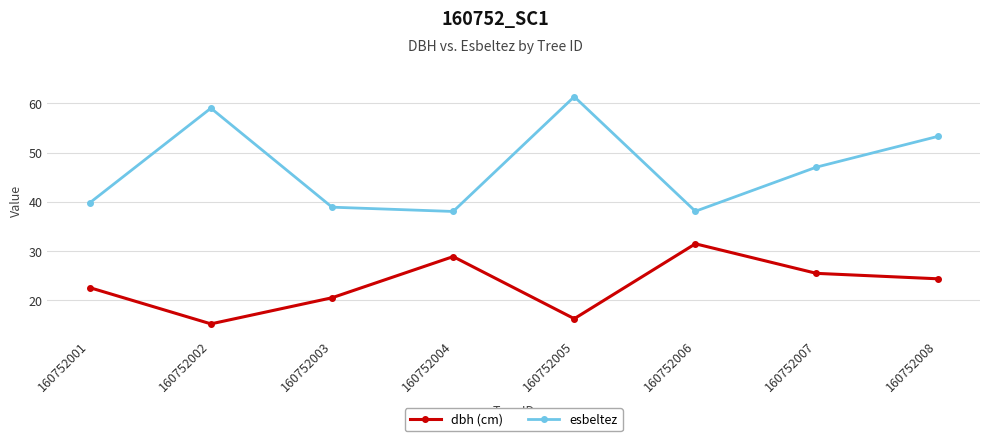

What is the sum of the dbh (cm) values at 160752005 and 160752002?

31.6